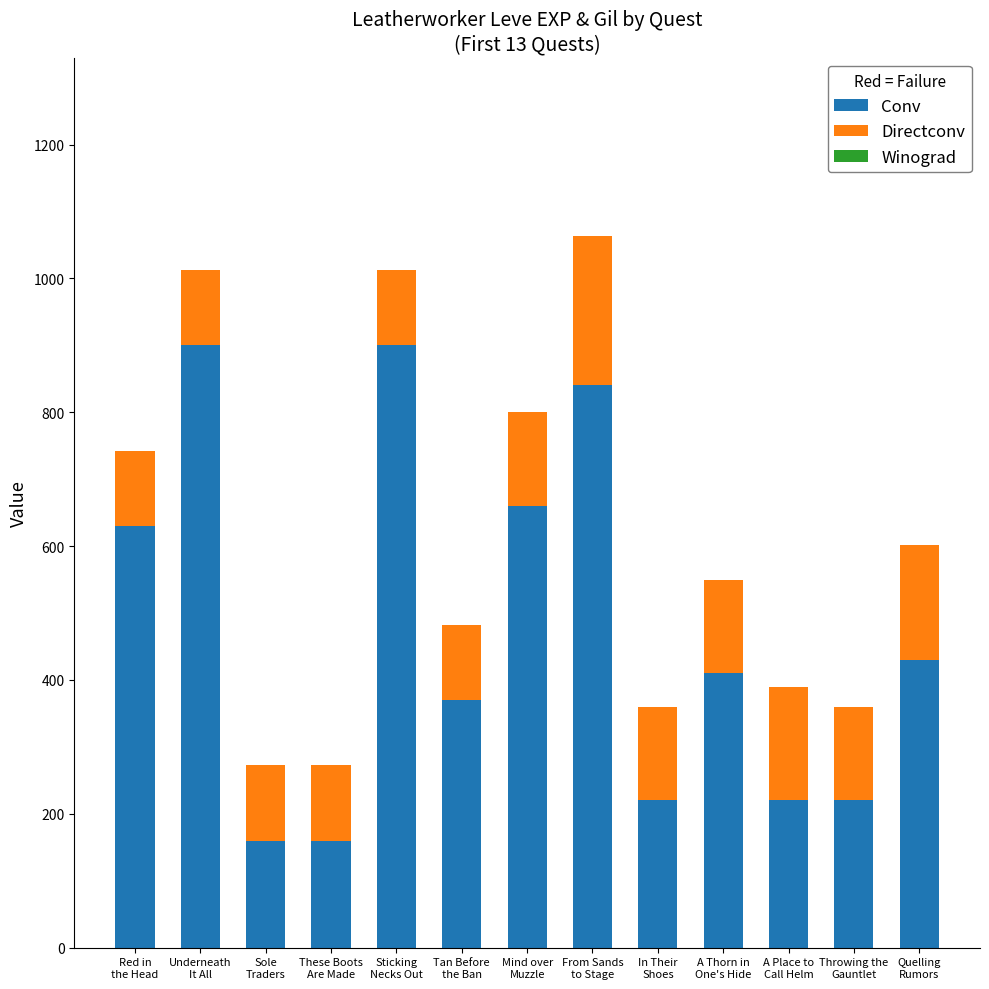

What is the minimum value for Conv?

160